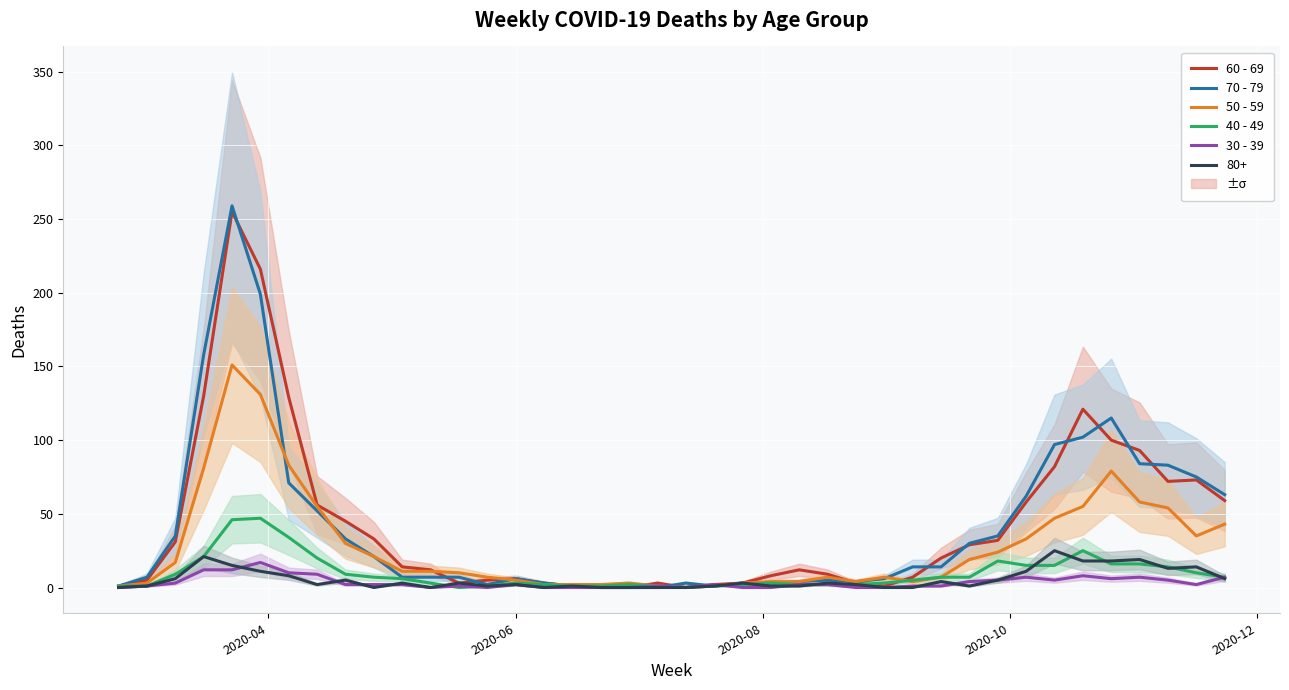

Which series has the largest range (max minus min)?

70 - 79